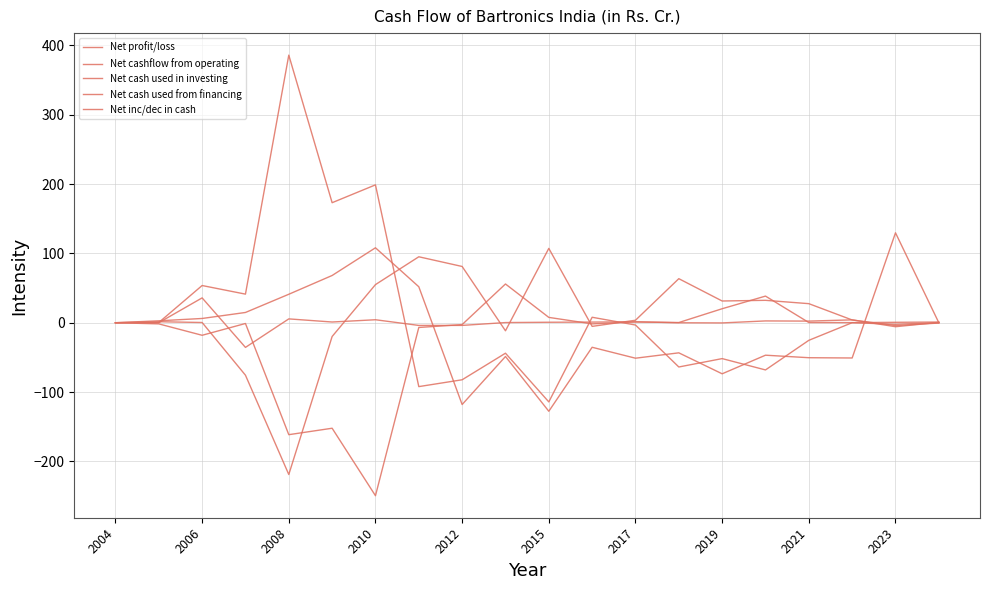

Reading left to right, what are all the values shown in this chart?

Net profit/loss: 0.0	2.8	6.1	14.8	41.0	68.1	108.1	51.9	-118.0	-48.7	-127.7	-35.4	-51.2	-43.5	-73.7	-46.9	-50.5	-50.9	129.7	-0.1
Net cashflow from operating: 0.0	1.4	0.3	-75.7	-218.9	-19.9	55.0	95.1	81.1	-11.7	107.2	-5.3	3.5	63.5	31.3	32.3	27.5	4.0	-4.1	-0.5
Net cash used in investing: 0.0	-1.7	-18.1	-1.1	-161.5	-152.2	-249.5	-6.9	-2.7	55.9	7.7	-1.7	1.1	0.3	20.2	38.4	0.2	0.1	0.6	1.0
Net cash used from financing: 0.0	0.3	53.6	41.2	386.0	173.1	198.8	-92.2	-82.3	-44.0	-114.2	7.9	-3.3	-63.9	-51.8	-68.1	-25.4	0.0	-2.2	0.0
Net inc/dec in cash: 0.0	0.0	35.8	-35.6	5.5	1.0	4.3	-3.9	-3.9	0.2	0.7	0.9	1.3	-0.1	-0.3	2.6	2.3	4.1	-5.8	0.5